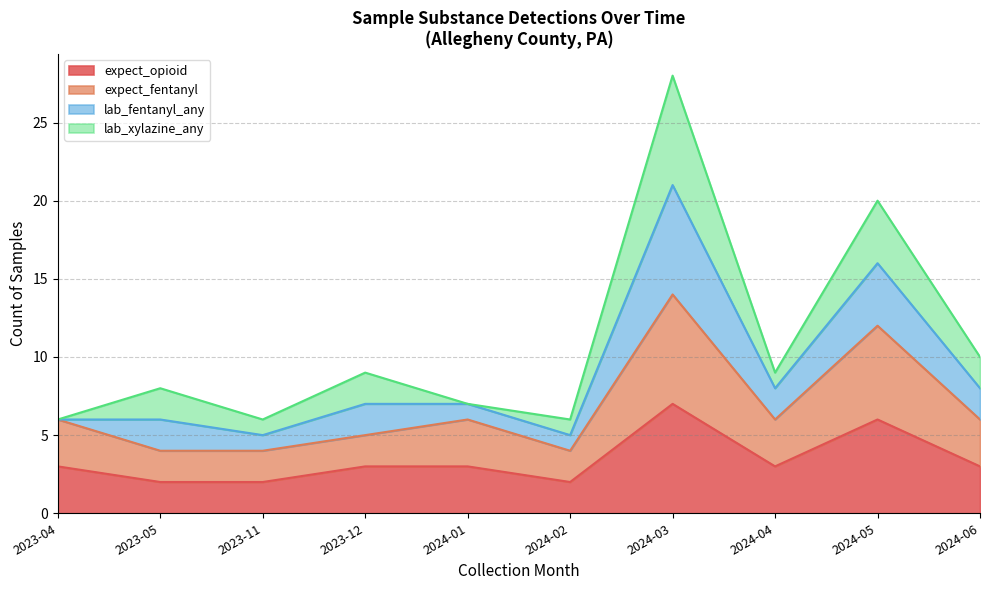

At which label does expect_opioid reach its peak?

2024-03